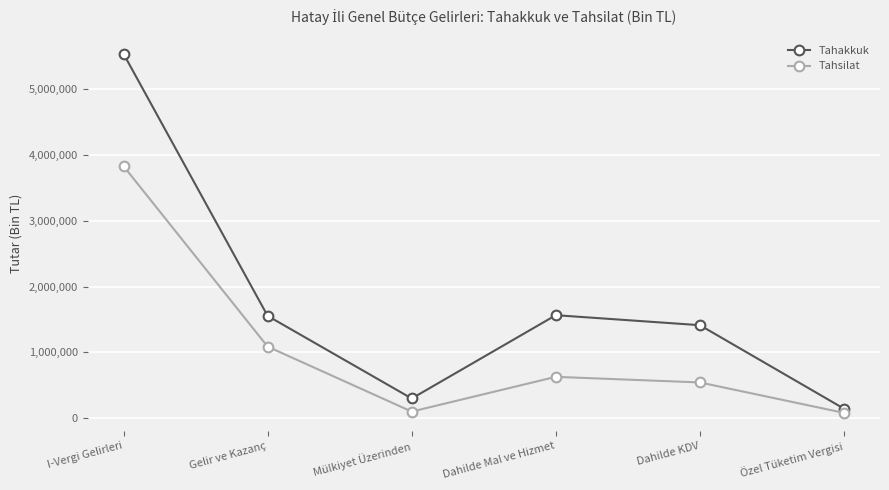

What is the sum of the Tahsilat values at Dahilde Mal ve Hizmet and Dahilde KDV?

1168664